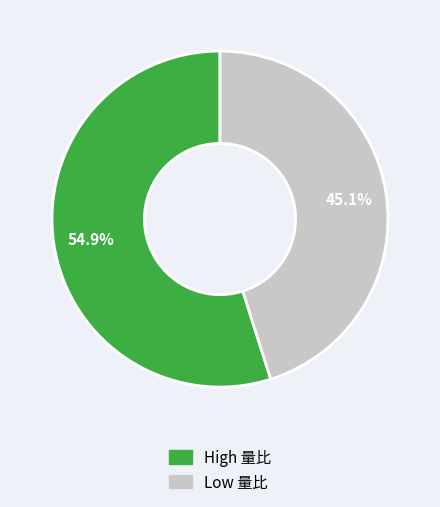

Does any single category account for the majority?

Yes